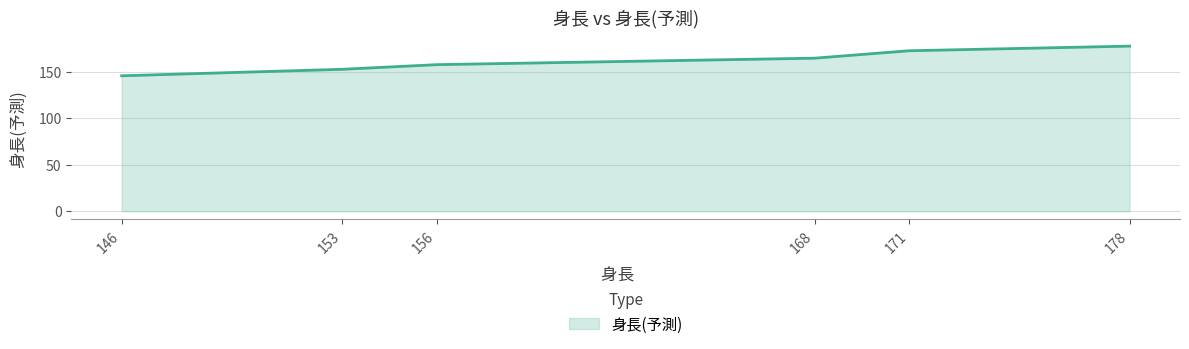

Read the value at 178, to the nearest 5.

180